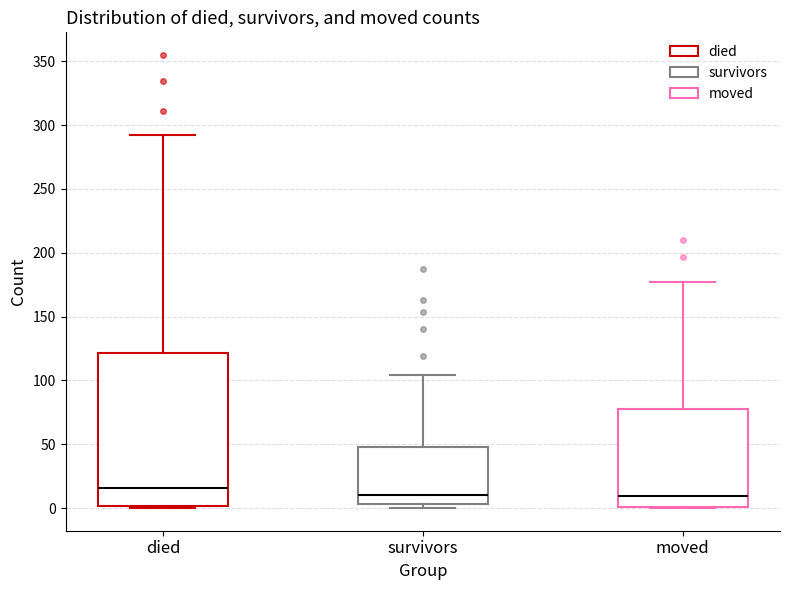

Reading left to right, read every box against the y-axis: the position of its median line, the range the box covers, and the ends of its whiskers. The values are not printed on the chart, so give them approximately, as read against the axis.

died: median 15, box 0 to 120, whiskers 0 to 290
survivors: median 10, box 5 to 50, whiskers 0 to 105
moved: median 10, box 0 to 80, whiskers 0 to 175